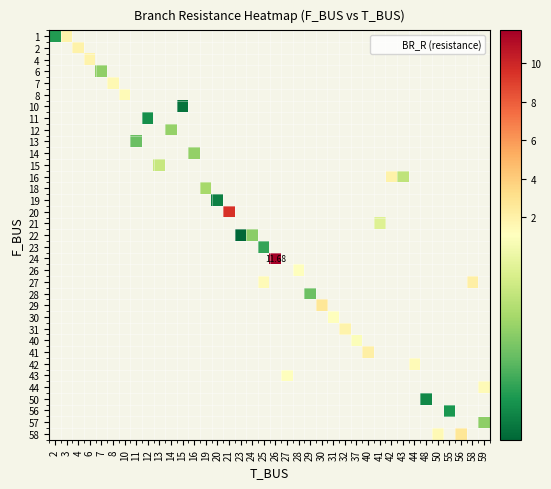

Which category has the lowest value across all series?

23